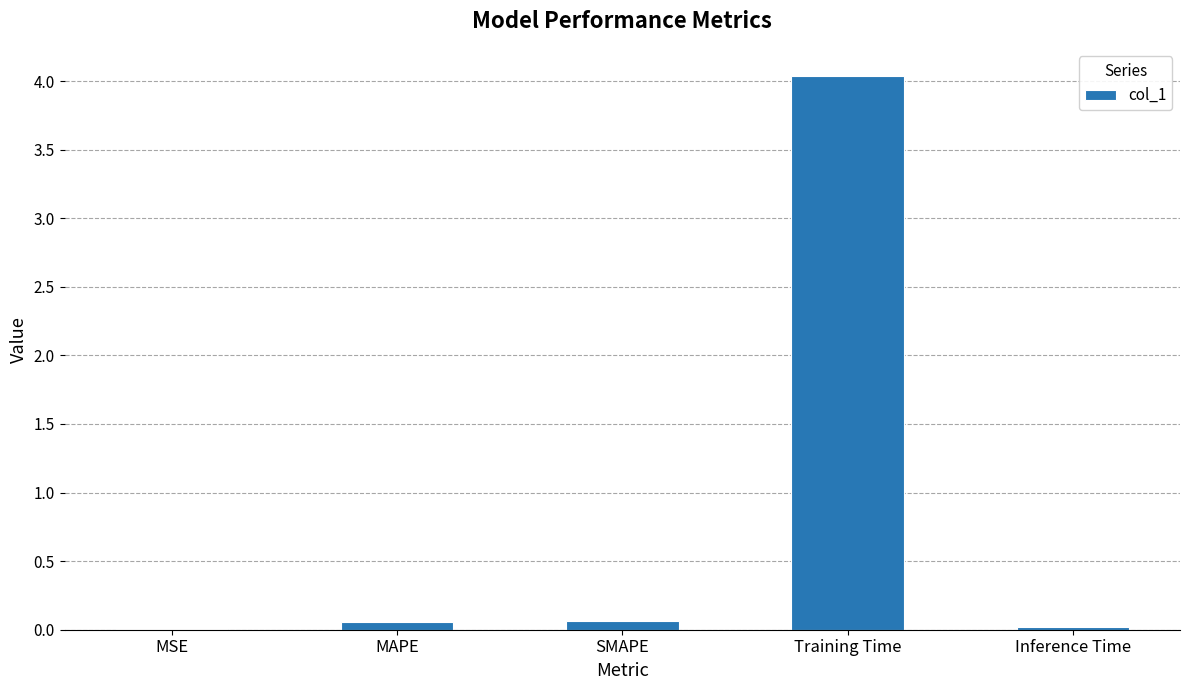

The value at SMAPE is 0.1. True or false?

True